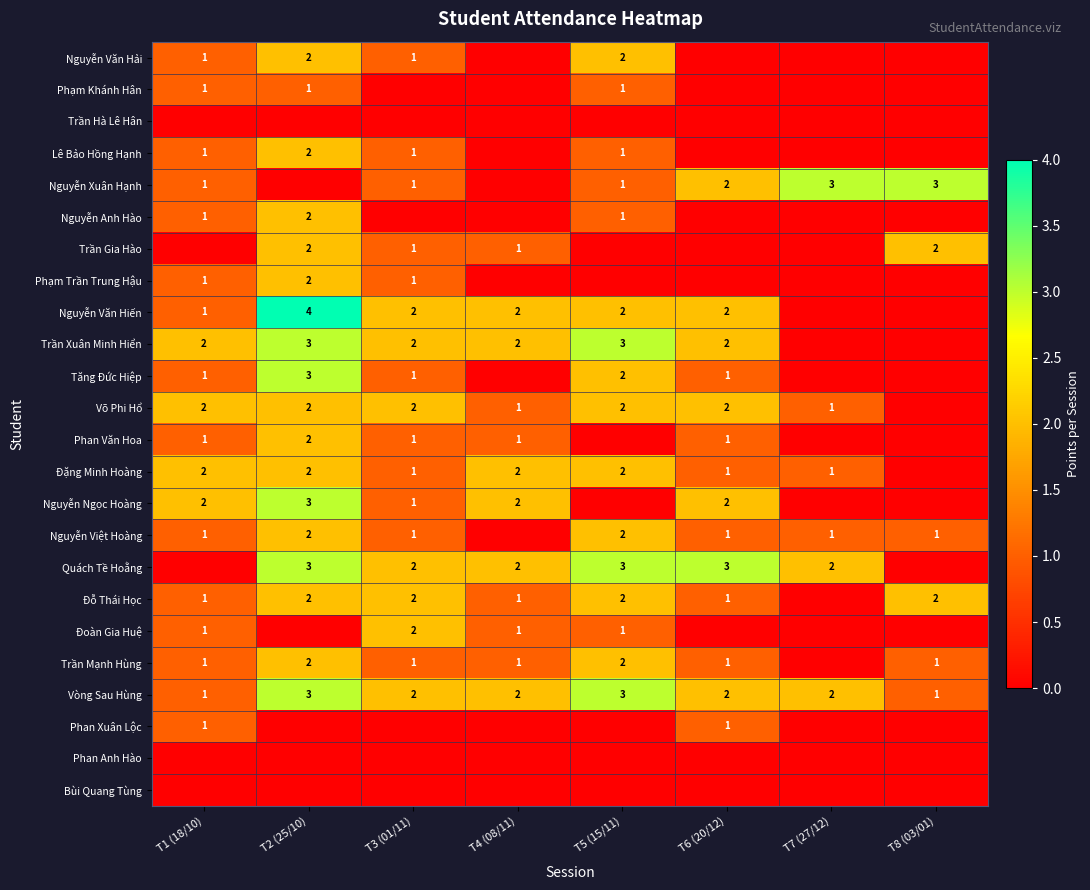

At which category is the sum across all series the highest?

T2 (25/10)